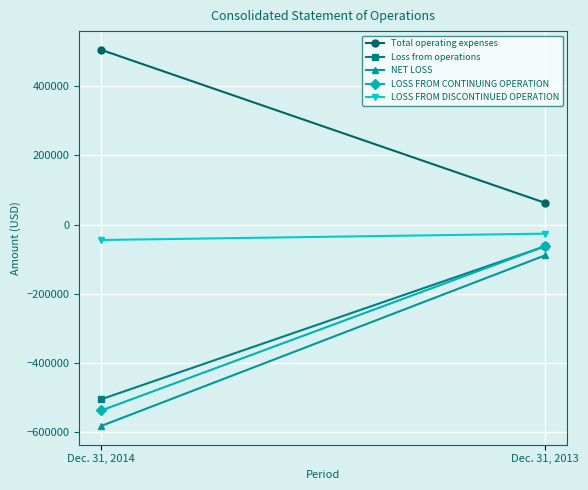

What is the total value across all series at Dec. 31, 2013?

-178438